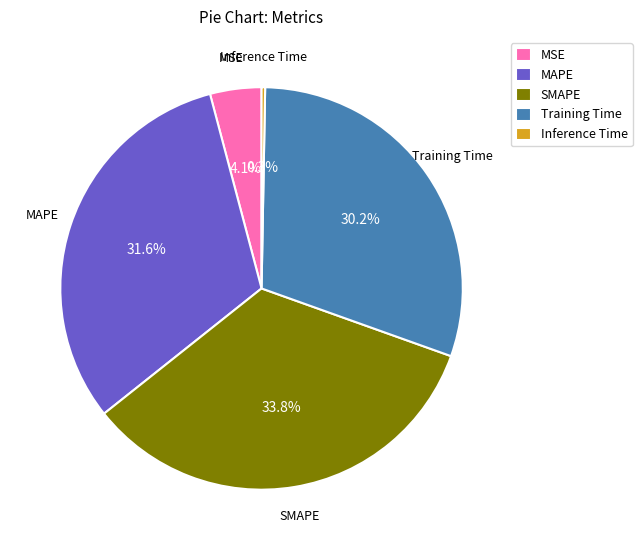

Combined, do Training Time and Inference Time account for over 50%?

No